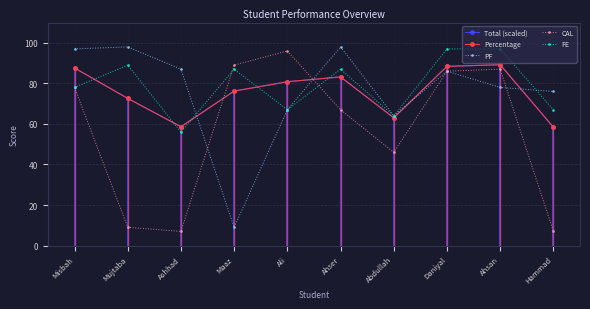

Does the chart have visible grid lines?

Yes